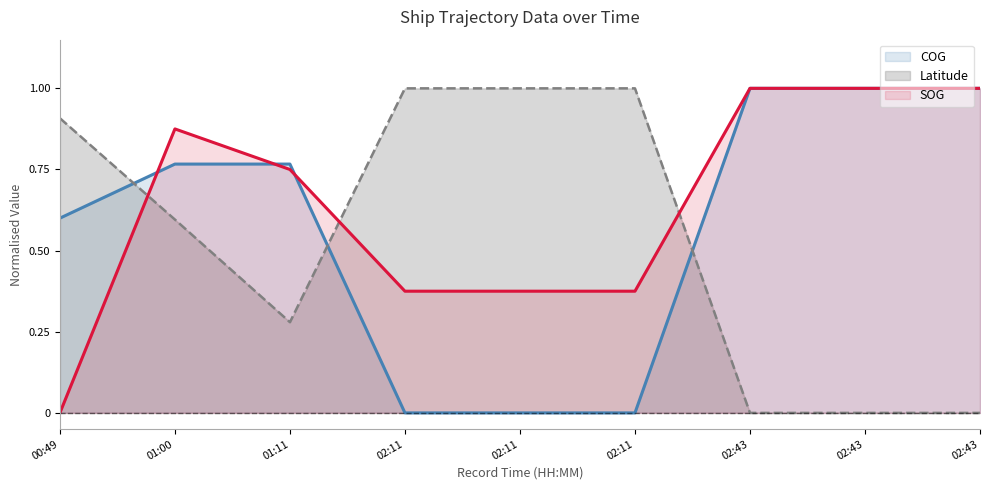

What are all the series names shown in the legend?

COG, Latitude, SOG